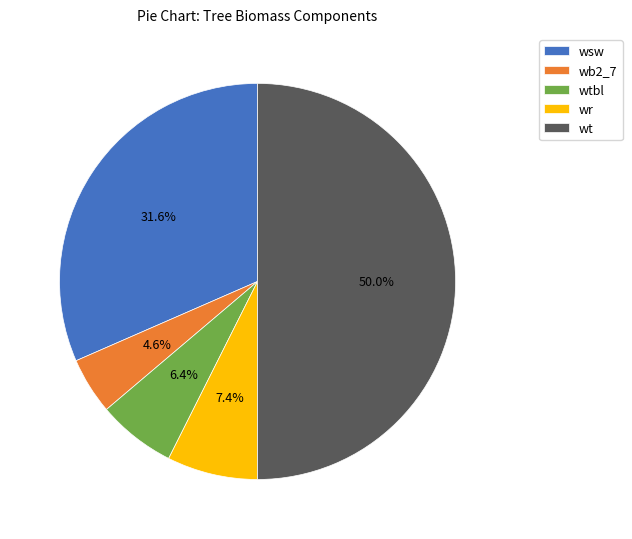

Which category accounts for the majority?

wt